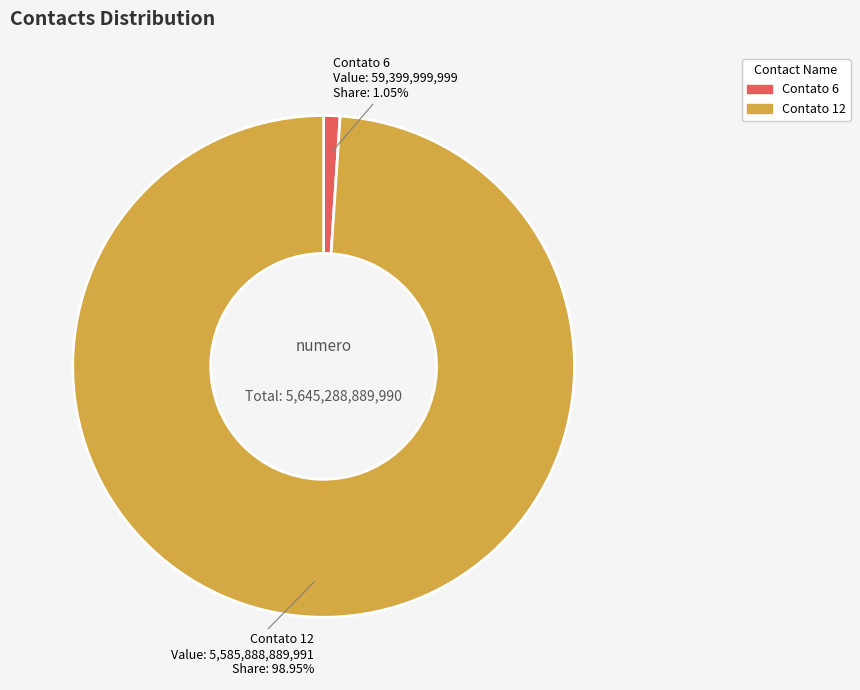

Which category has the biggest portion of the pie?

Contato 12